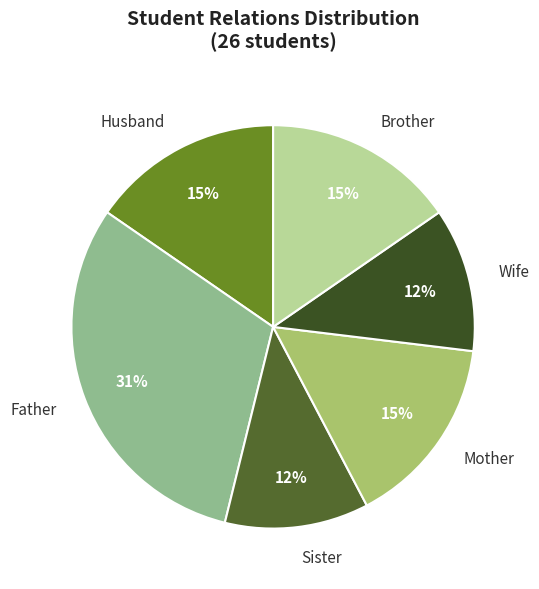

What is the ratio of the value at Husband to the value at Mother?

1.0